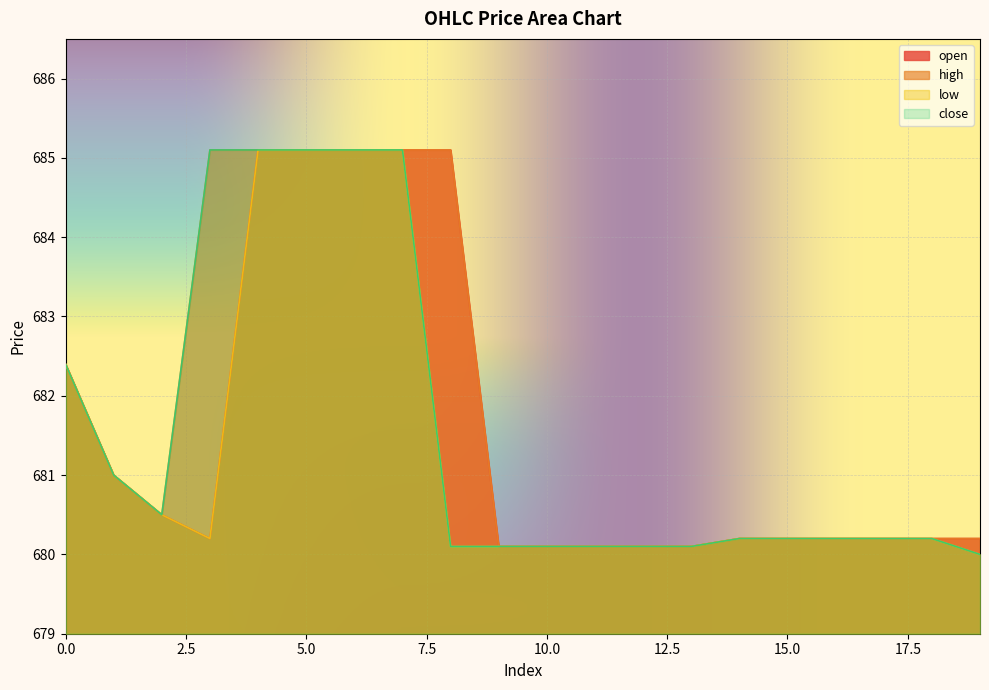

At how many categories does at least one series exceed 682?

7